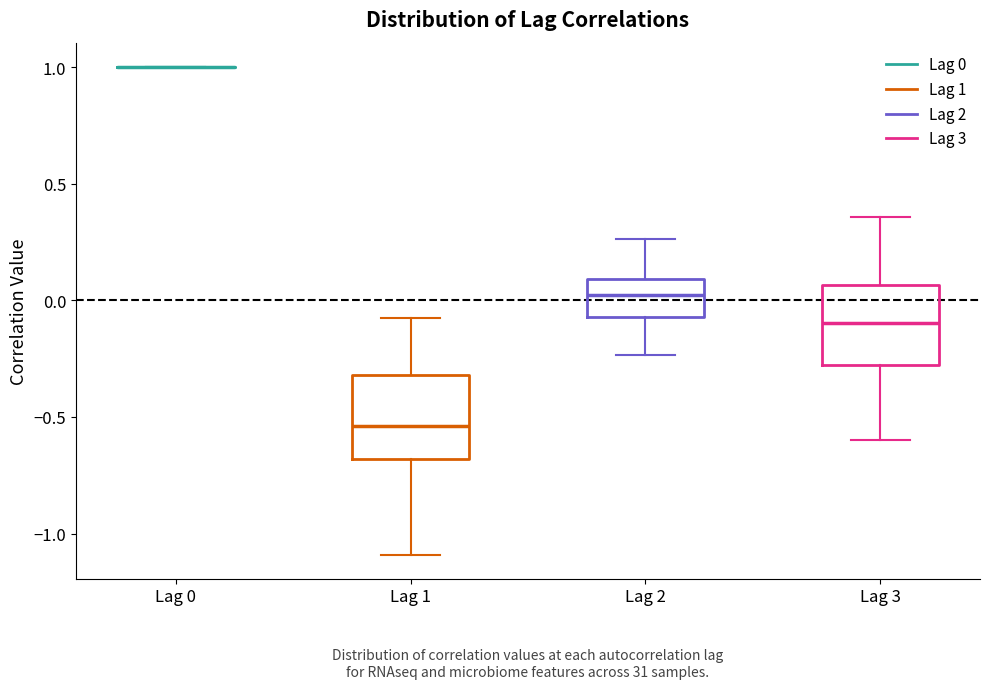

Where does the lower whisker of the box for Lag 3 end on the y-axis? The values are not printed on the chart, so give them approximately, as read against the axis.

-0.60